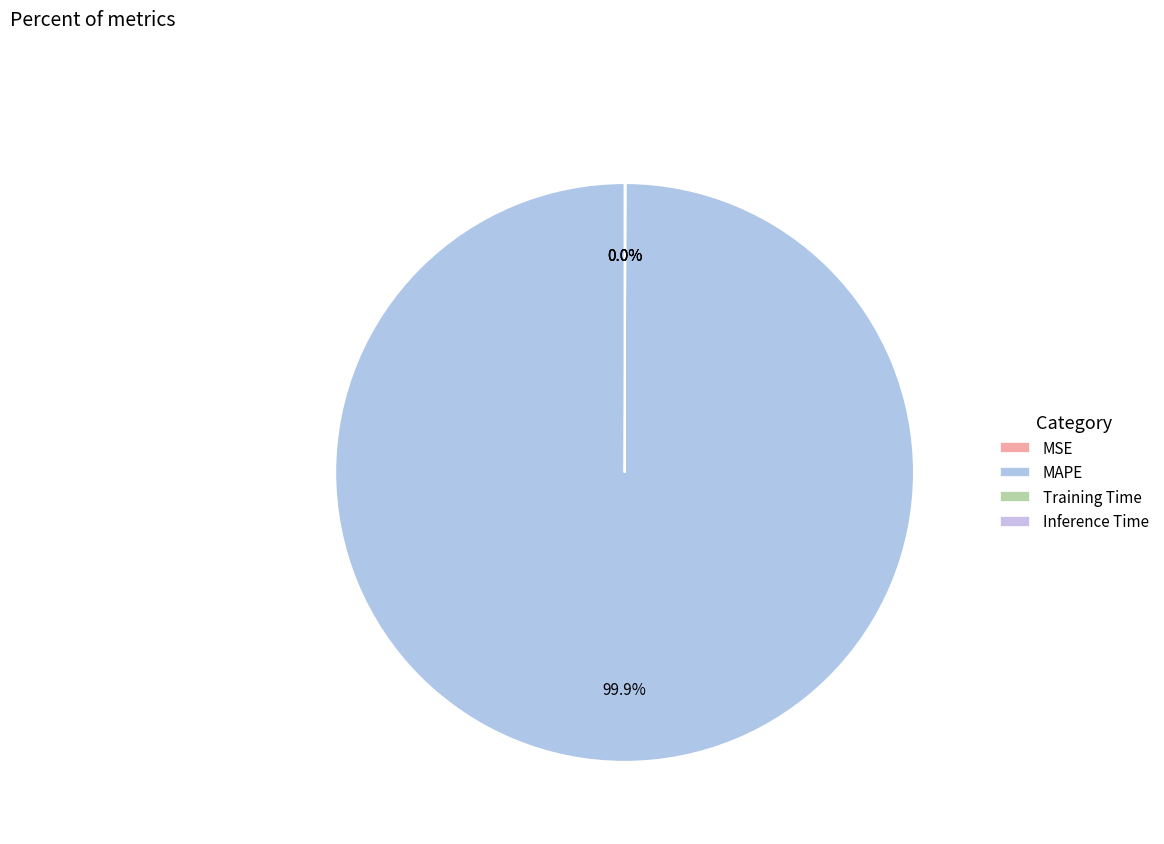

Rank the categories by value from lowest to highest.

MSE, Training Time, Inference Time, MAPE